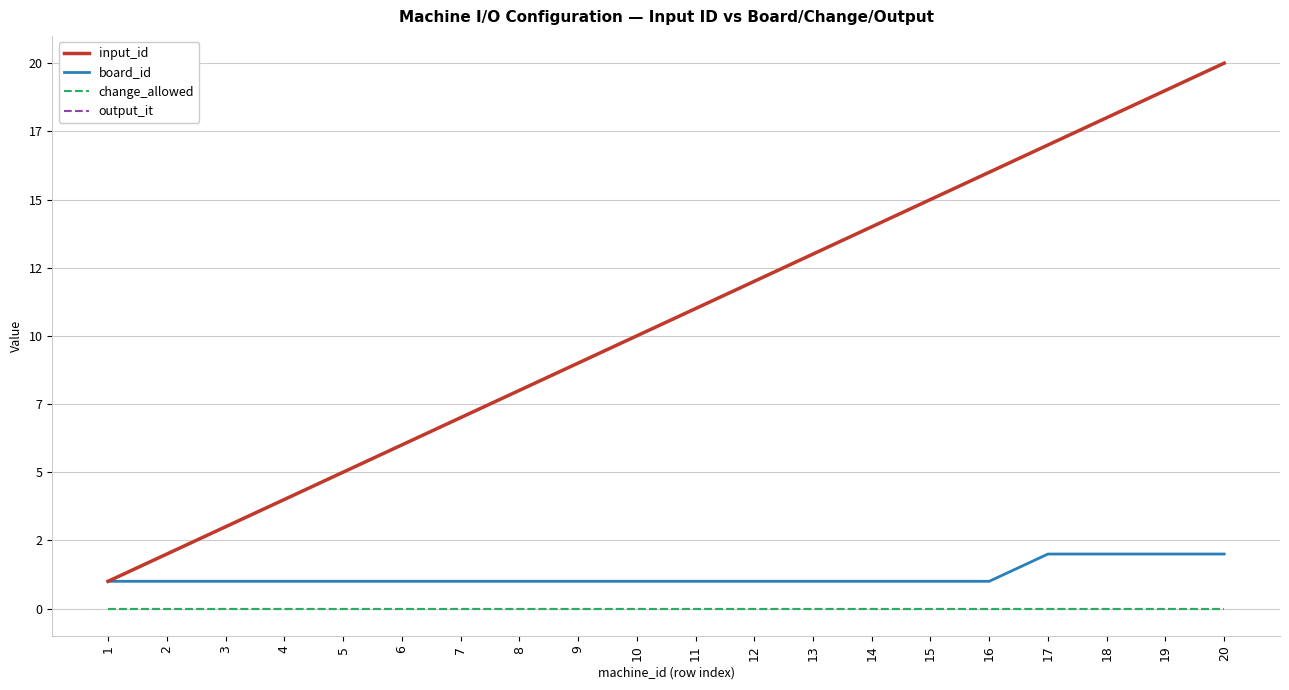

Does the chart display data point markers on the line(s)?

No